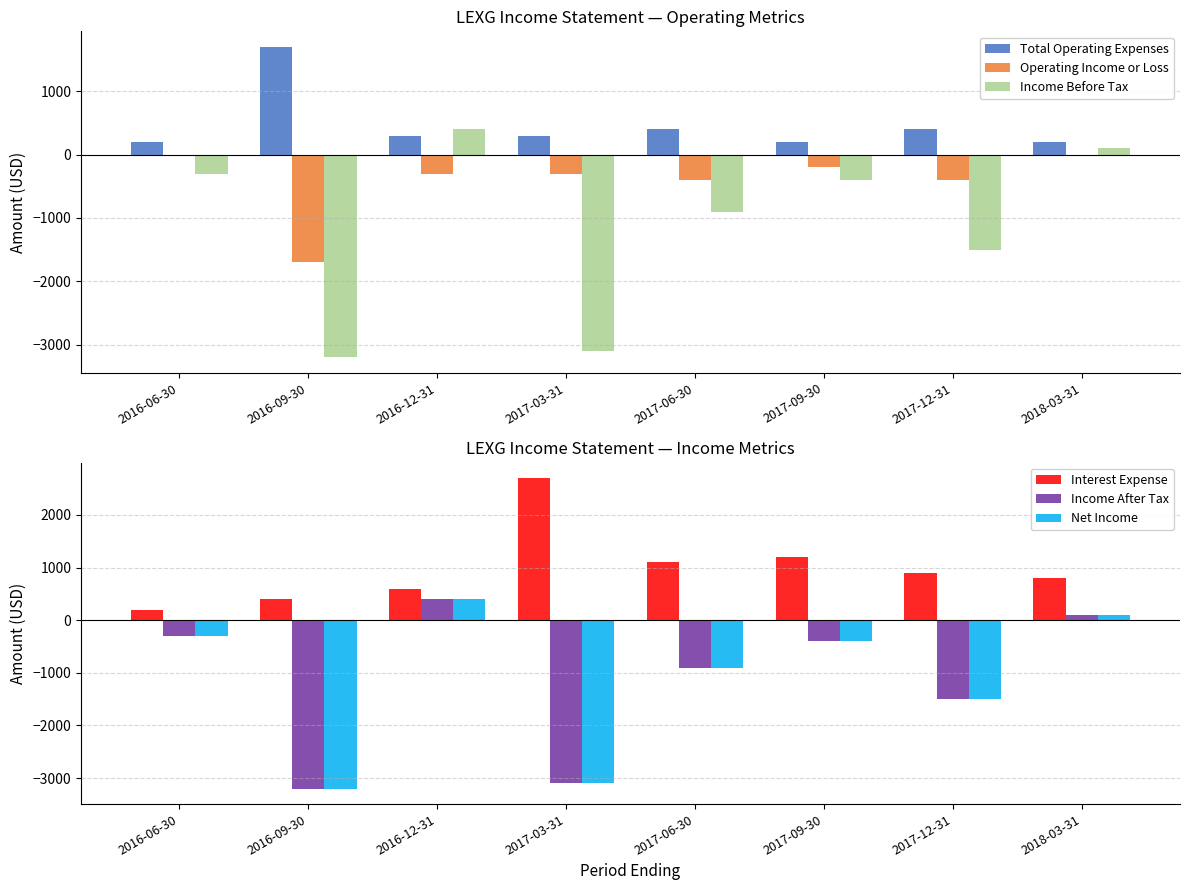

Read the Interest Expense value at 2017-09-30.

1200